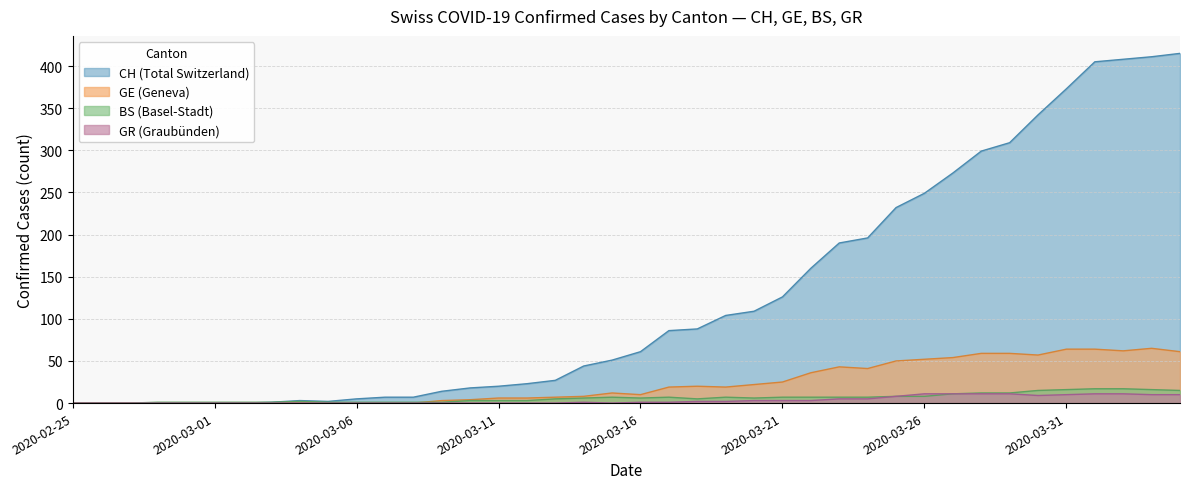

How many positive values does the CH series have?

33